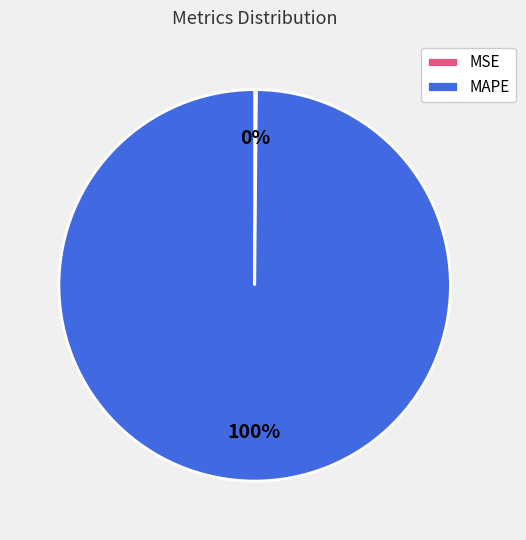

The MAPE slice represents 100% of the pie. True or false?

True